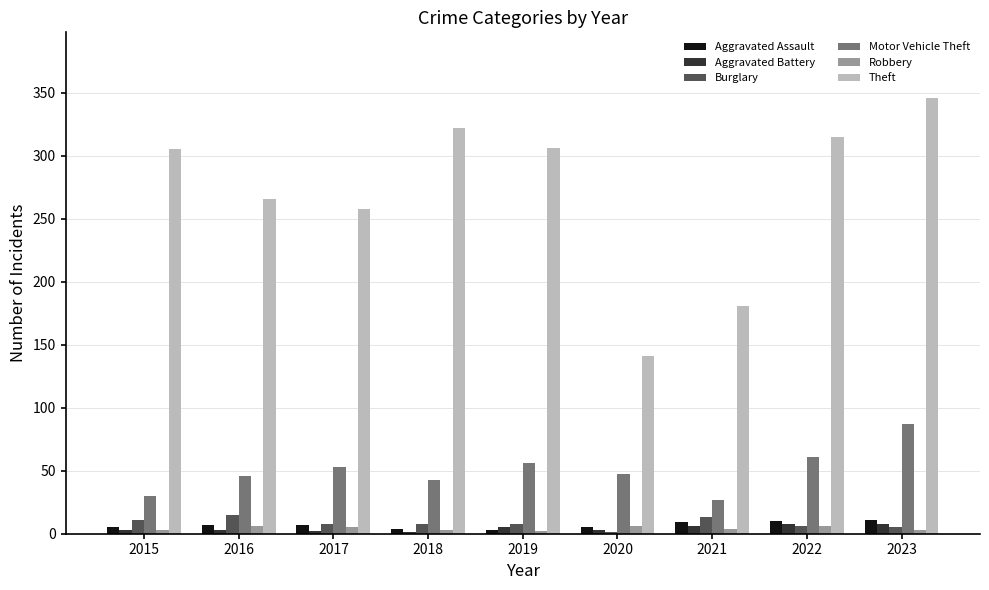

Which series has the largest total across all categories?

Theft